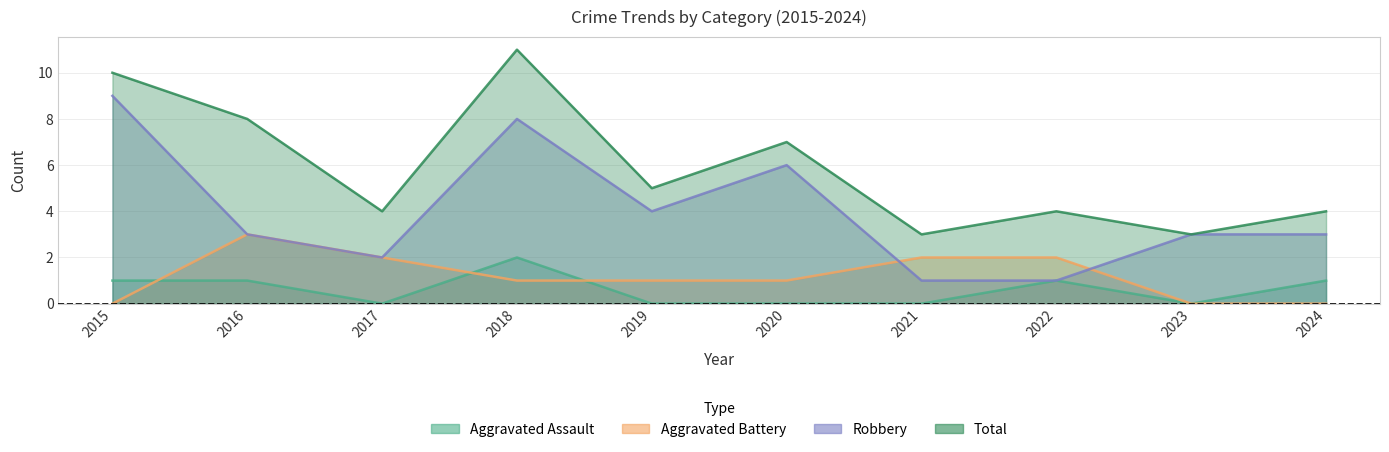

What is the highest value of the Total series?

11